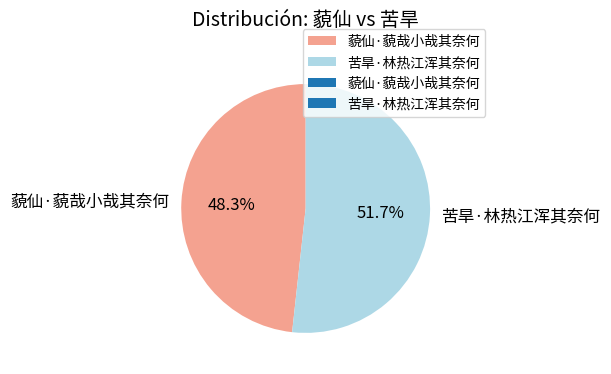

What is the majority slice?

苦旱·林热江浑其奈何